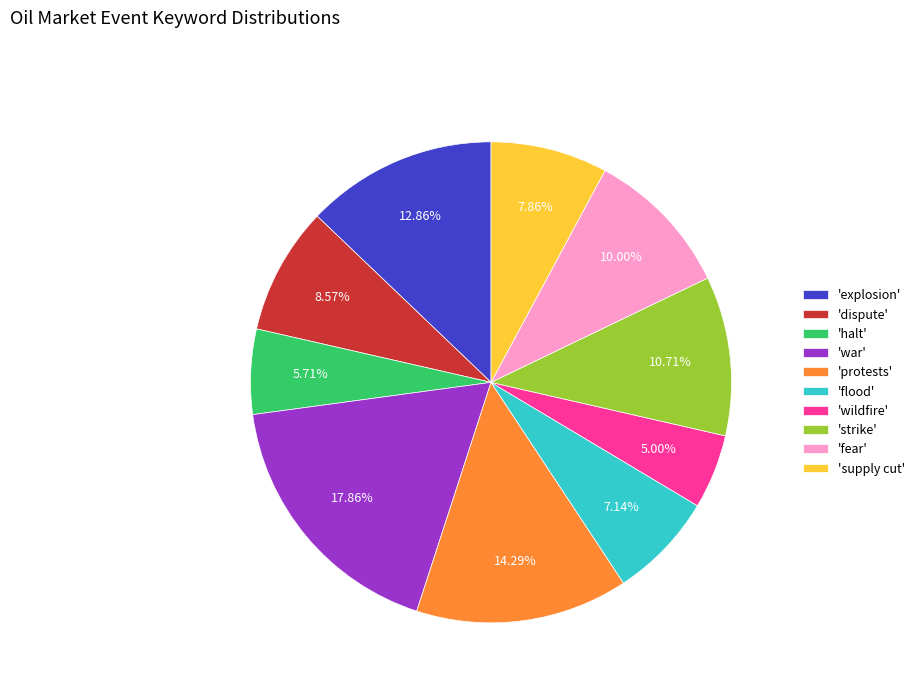

What is the smallest slice in the pie chart?

'wildfire'